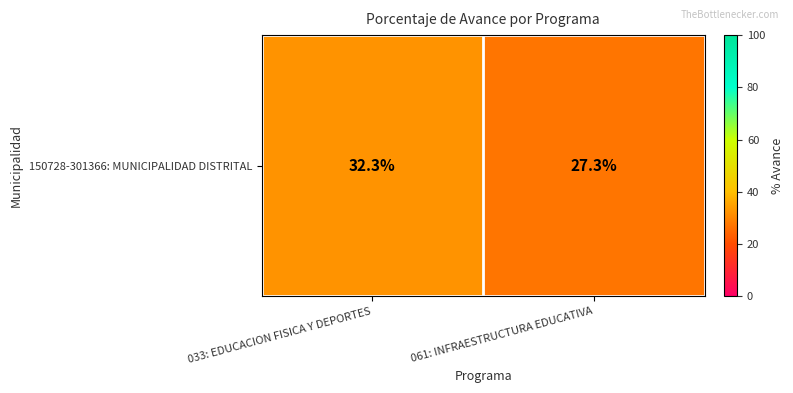

What is the difference between the maximum and minimum values?

5.0